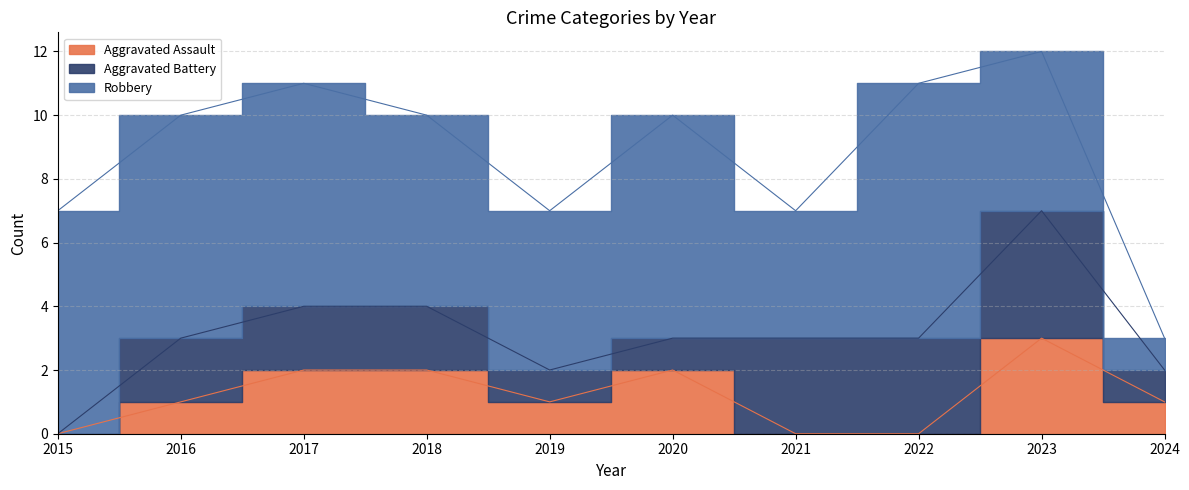

What are all the series names shown in the legend?

Aggravated Assault, Aggravated Battery, Robbery